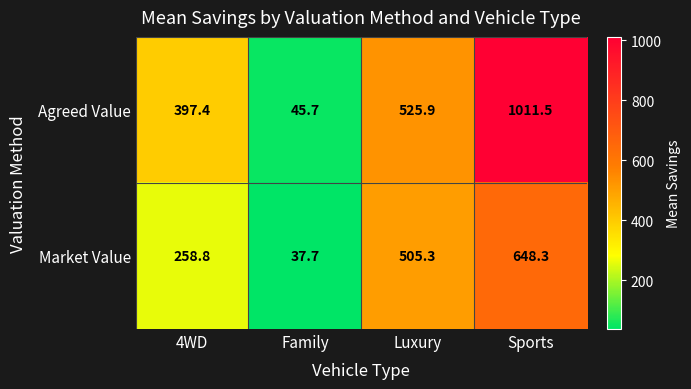

Between 4WD and Luxury, which series saw the biggest shift?

Market Value